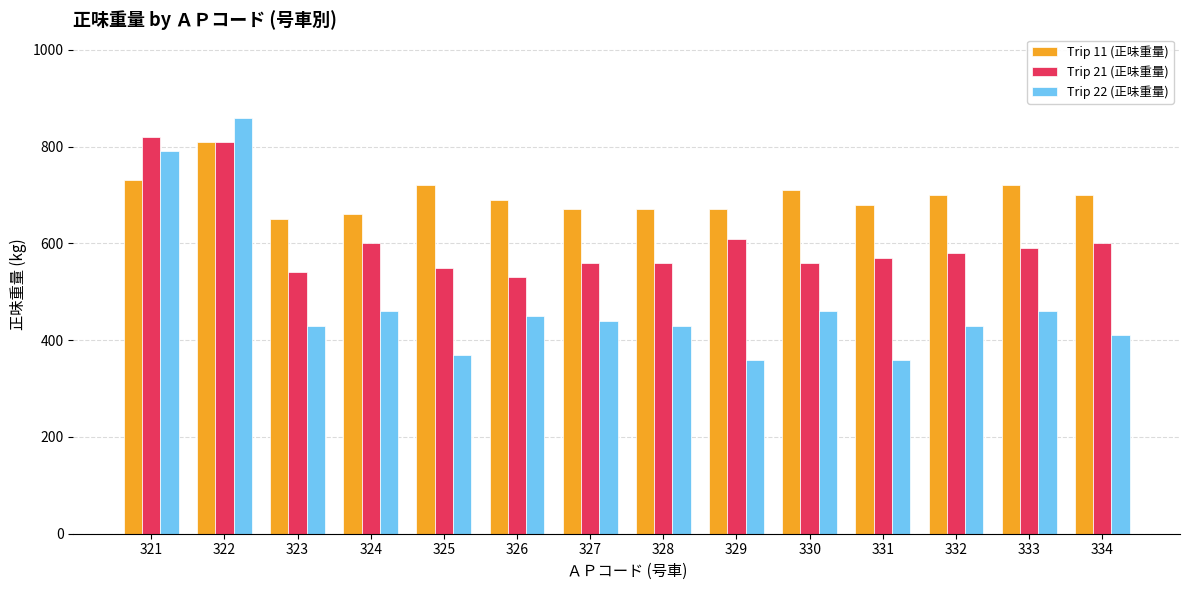

How many data points does each series have?

14